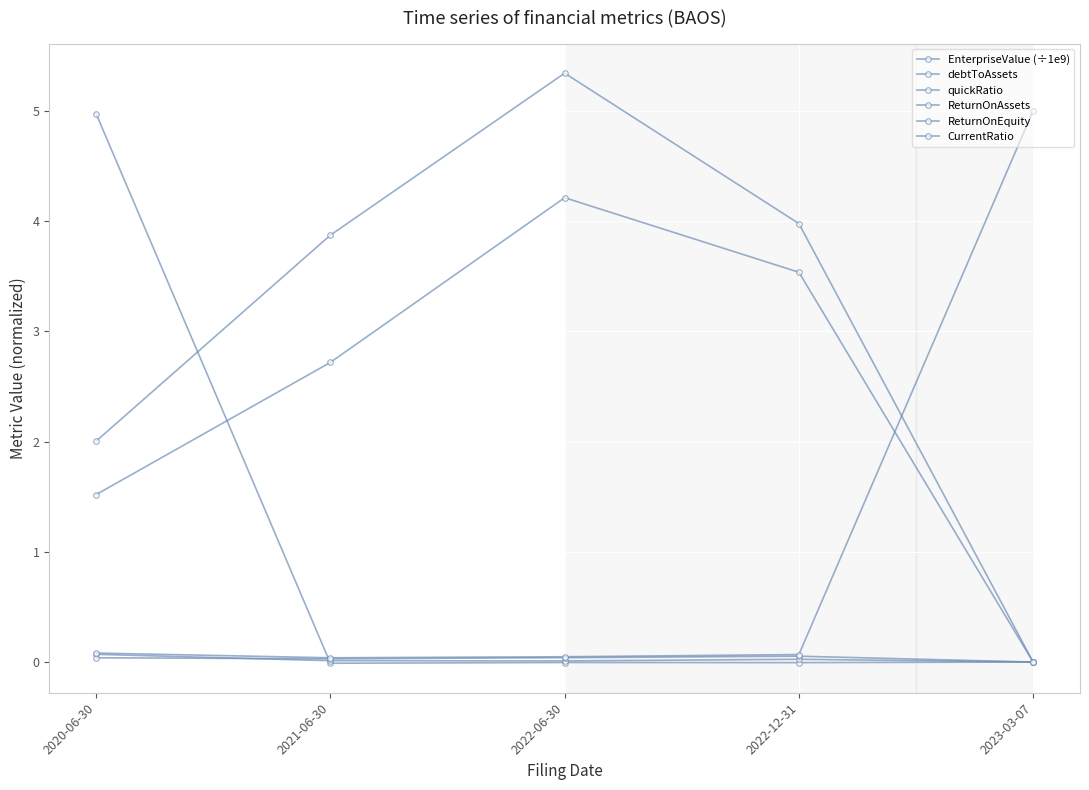

Is it true that EnterpriseValue (÷1e9) equals 0.0 at 2023-03-07?

True